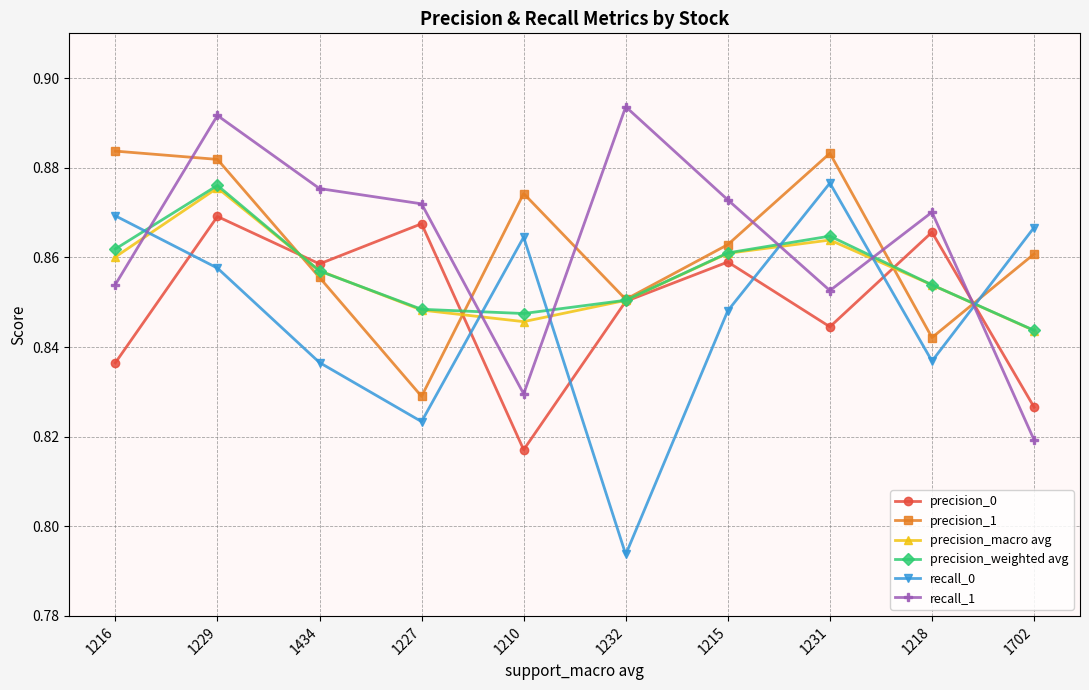

Which category has the highest value in the recall_1 series?

1232